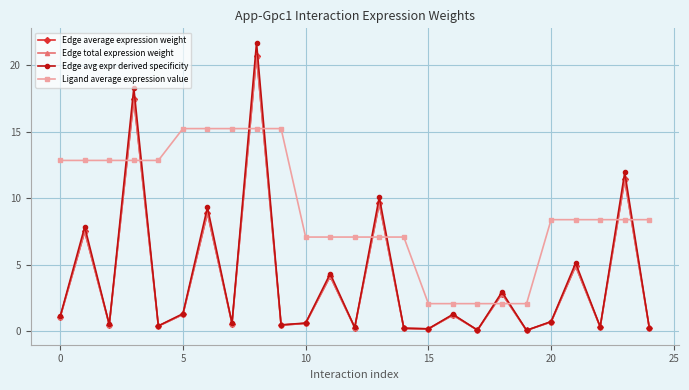

At which label is Edge average expression weight closest to 10?

13